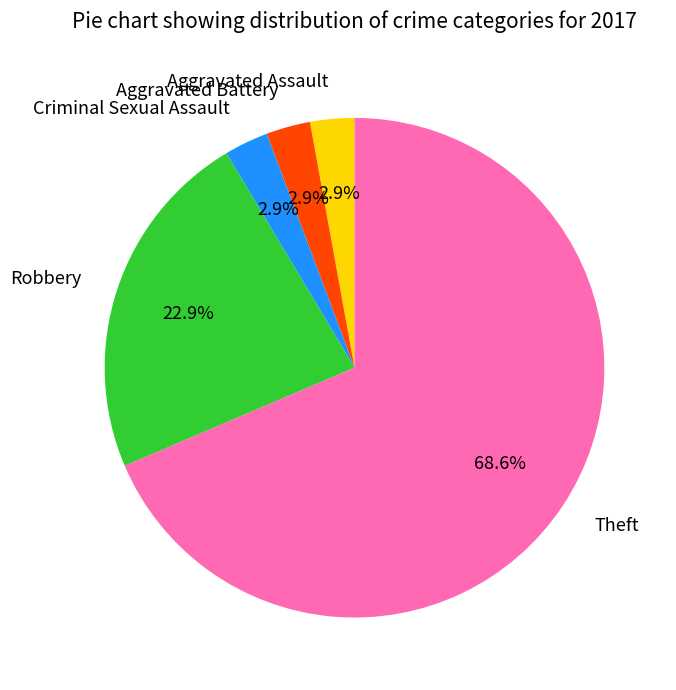

How many segments does this pie chart have?

5